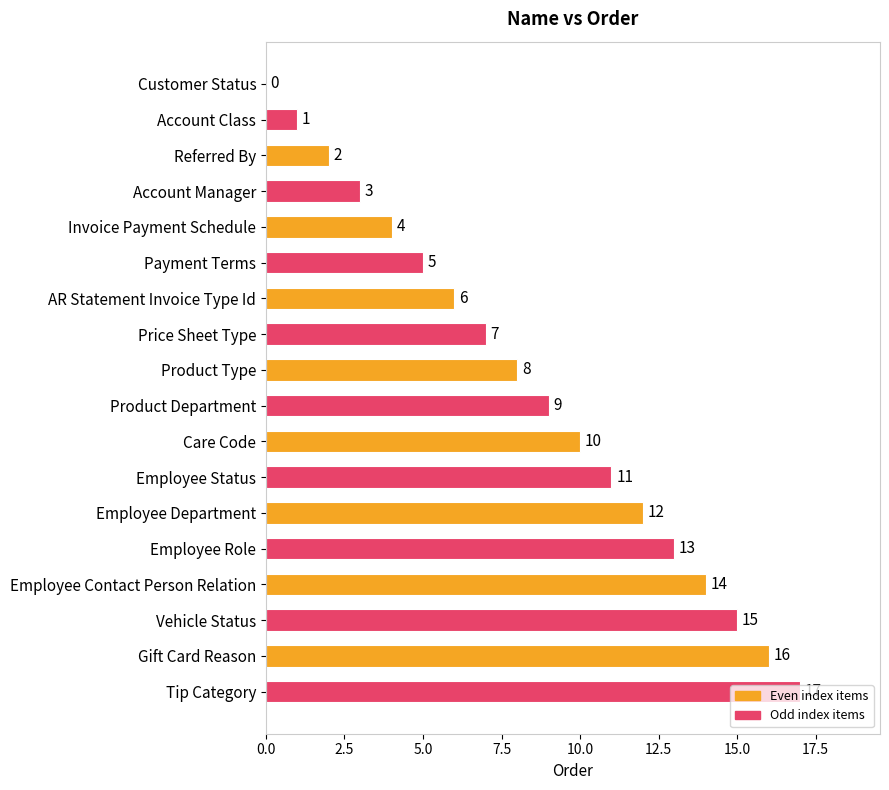

The value at Account Manager is 3. True or false?

True